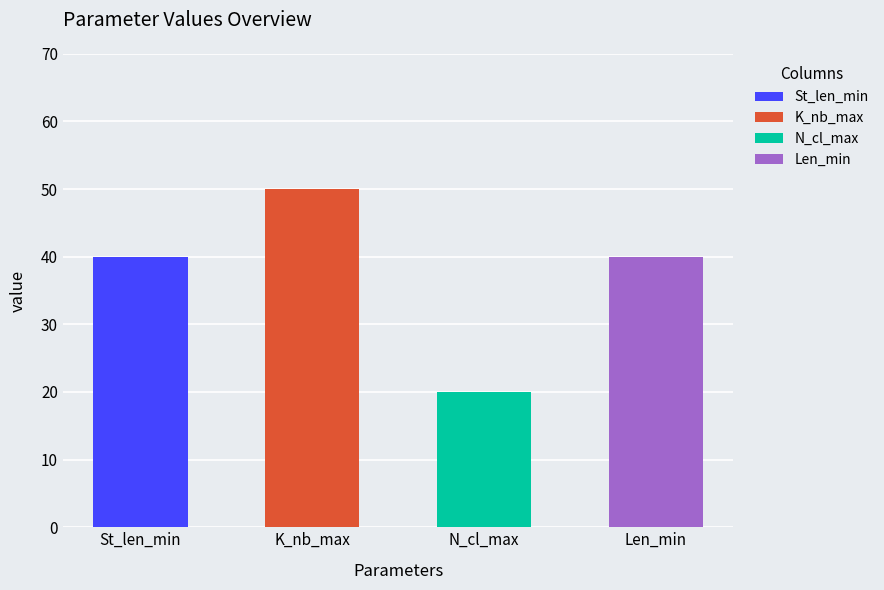

Does the chart contain stacked bars?

No